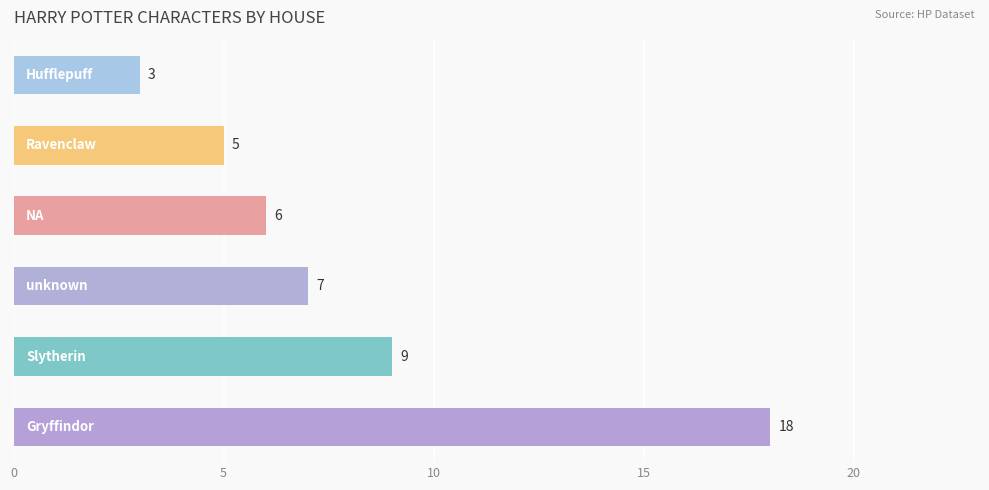

What is the average value?

8